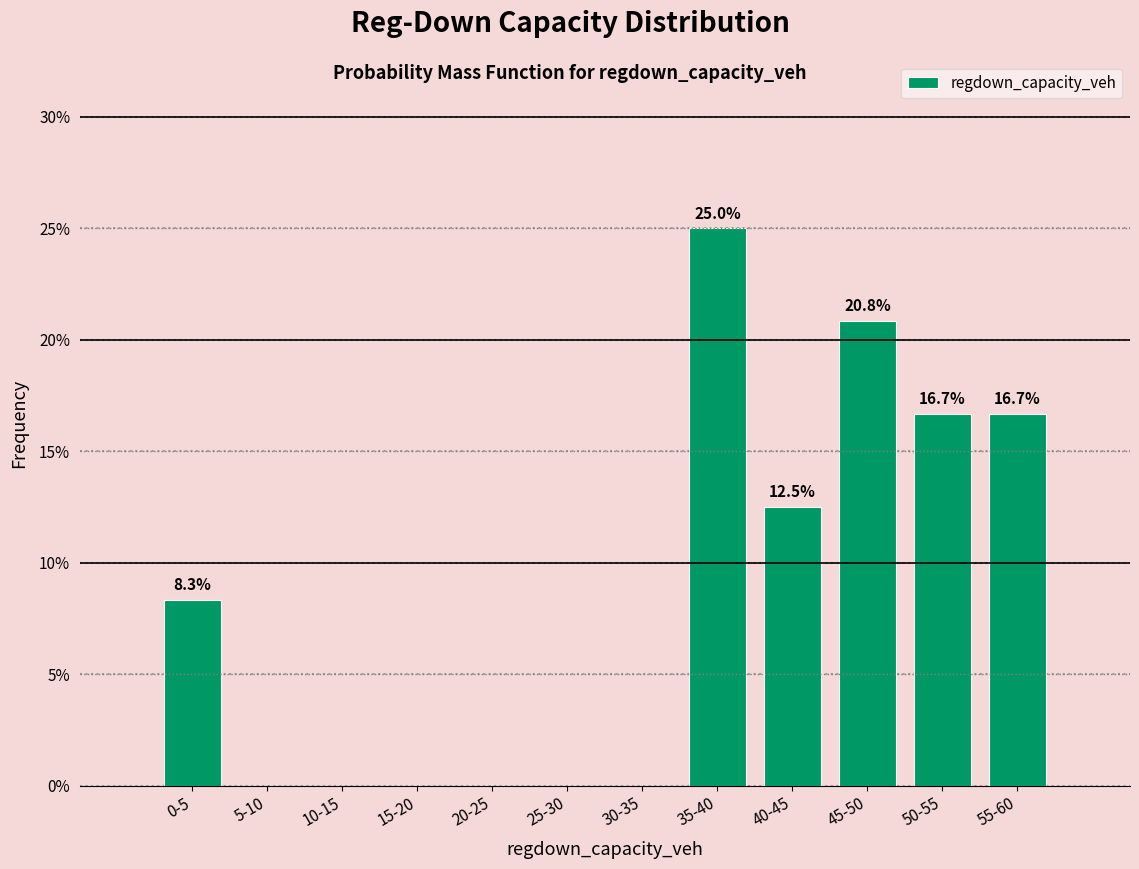

Reading left to right, list all the values displayed in this chart.

0-5=8.3	5-10=0.0	10-15=0.0	15-20=0.0	20-25=0.0	25-30=0.0	30-35=0.0	35-40=25.0	40-45=12.5	45-50=20.8	50-55=16.7	55-60=16.7